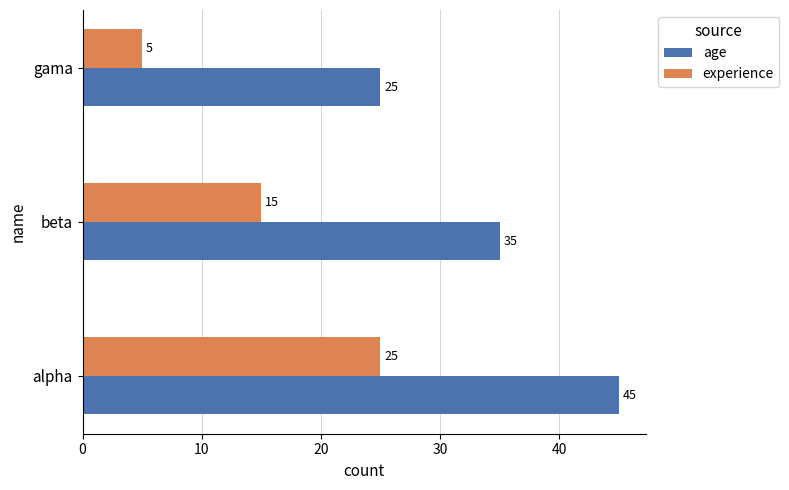

Which category has the highest value across all series?

alpha